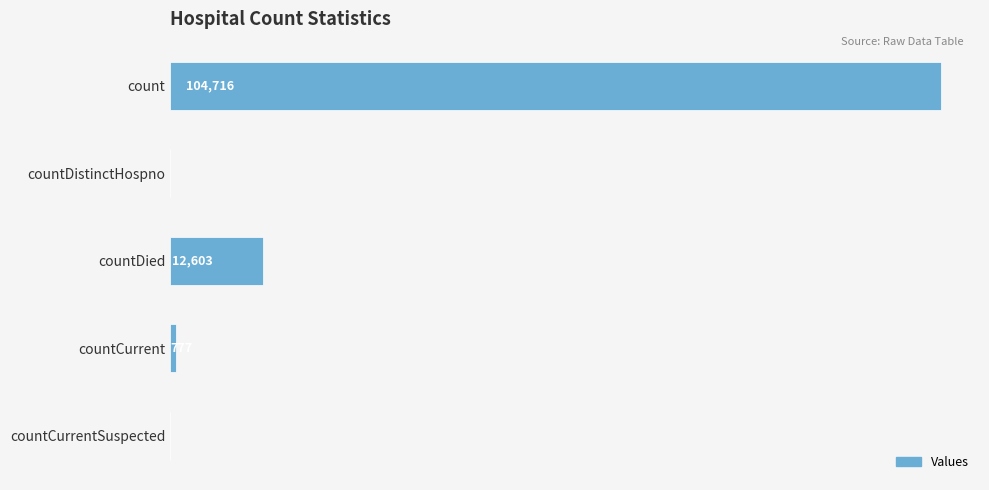

Which has a higher value, count or countDied?

count